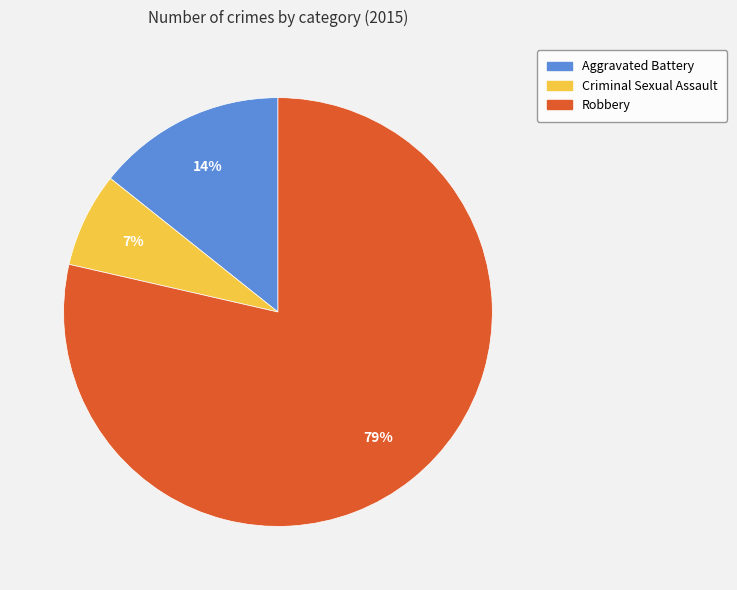

To the nearest percent, what is the average slice percentage?

33%